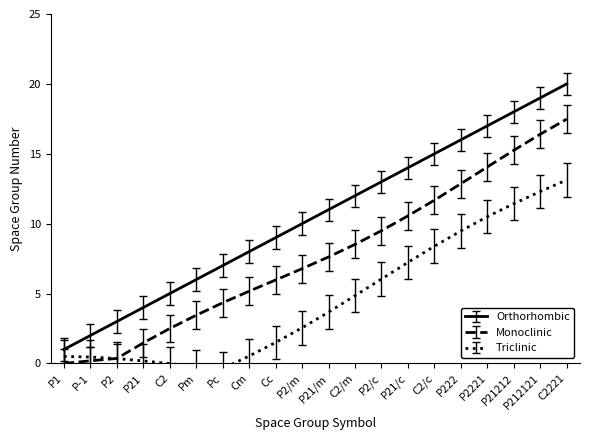

What is the maximum value for Monoclinic?

17.5